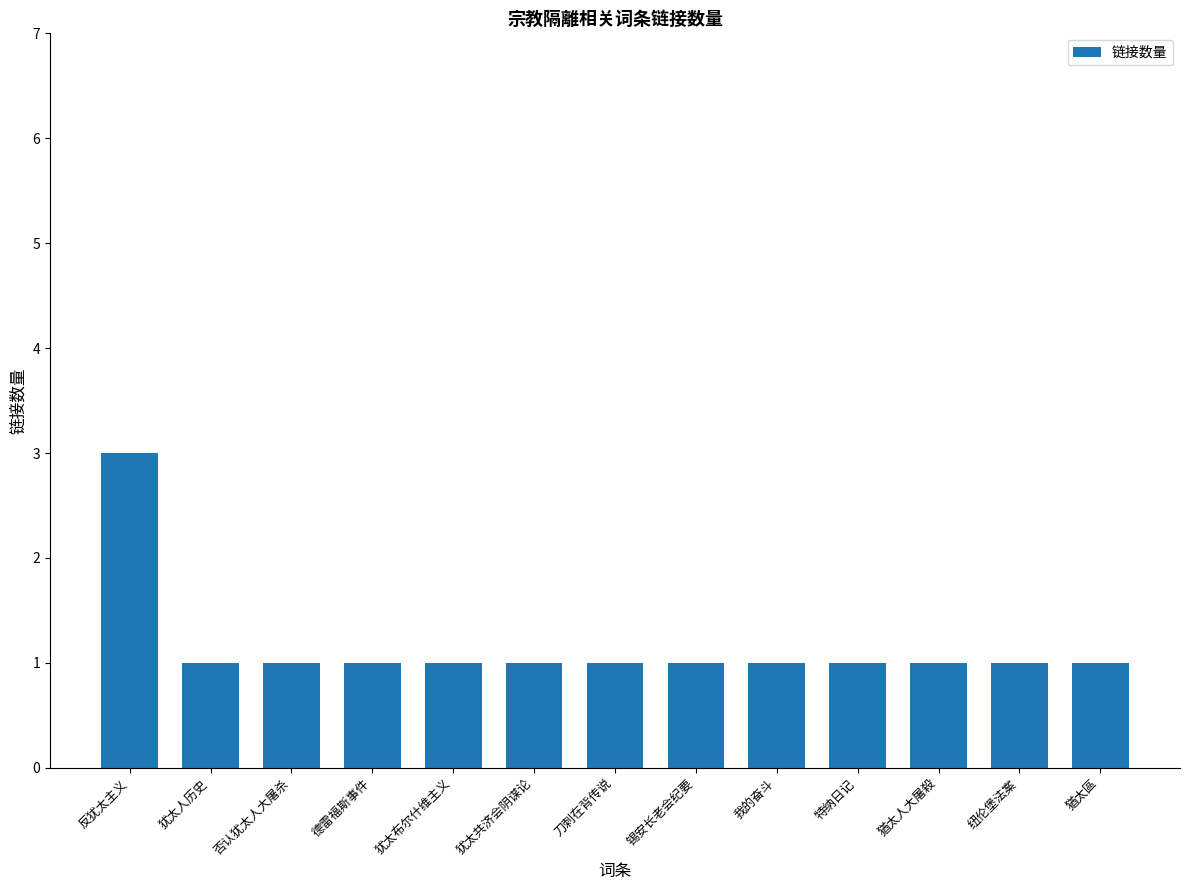

How many bars are there in total?

13